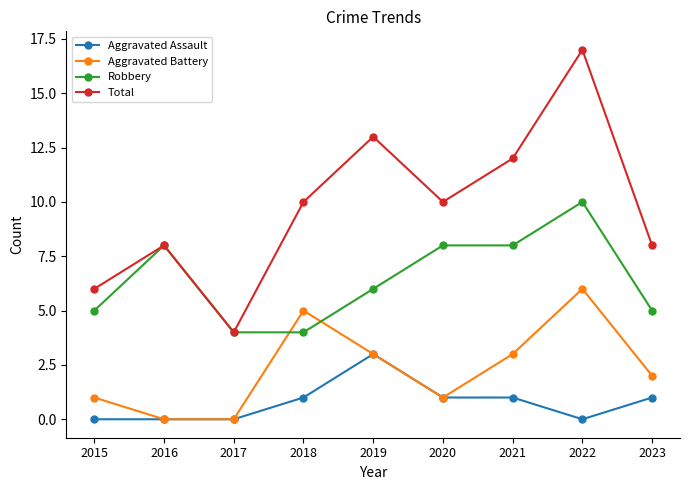

Reading left to right, what are all the values shown in this chart?

Aggravated Assault: 2015=0	2016=0	2017=0	2018=1	2019=3	2020=1	2021=1	2022=0	2023=1
Aggravated Battery: 2015=1	2016=0	2017=0	2018=5	2019=3	2020=1	2021=3	2022=6	2023=2
Robbery: 2015=5	2016=8	2017=4	2018=4	2019=6	2020=8	2021=8	2022=10	2023=5
Total: 2015=6	2016=8	2017=4	2018=10	2019=13	2020=10	2021=12	2022=17	2023=8